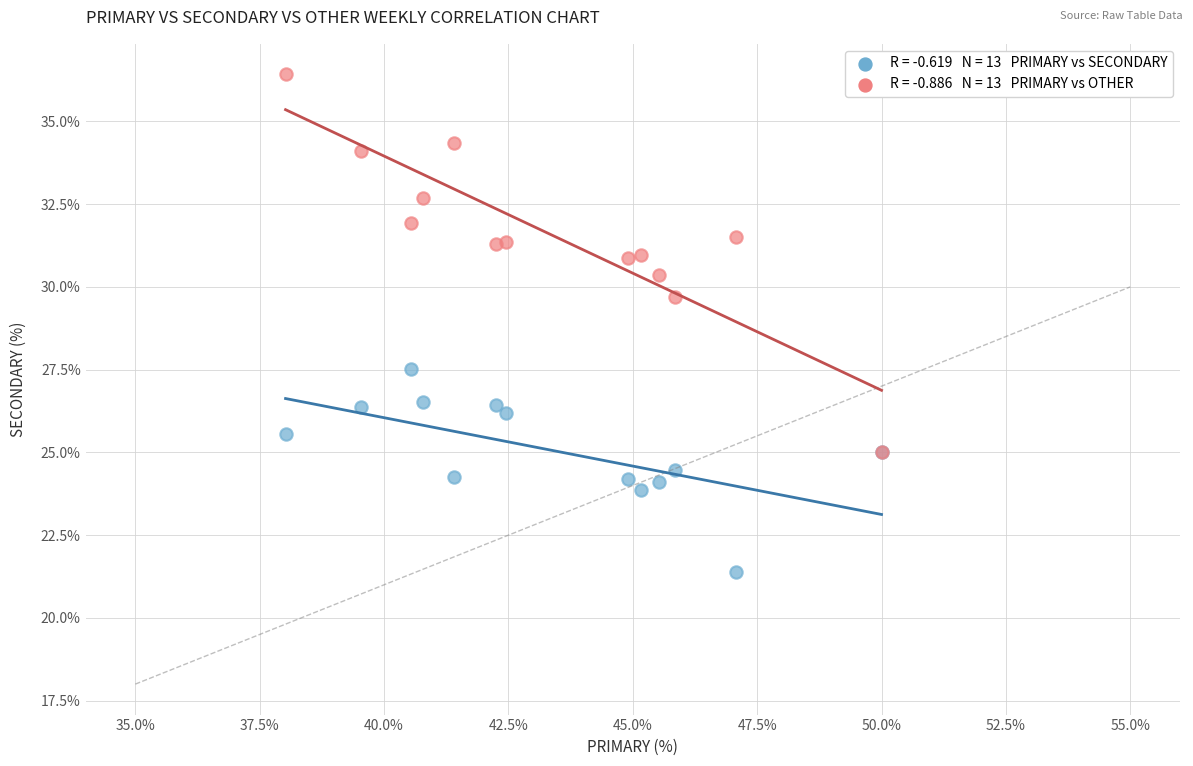

Across all series, what Y value is closest to 28?

27.5